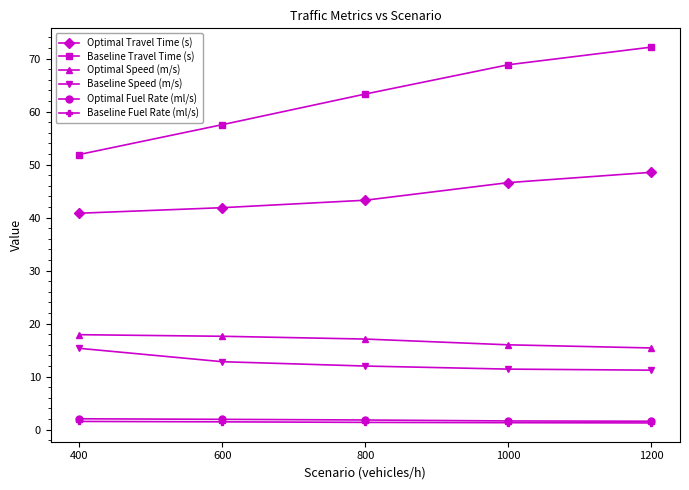

Which series has the widest spread of values?

Baseline Travel Time (s)